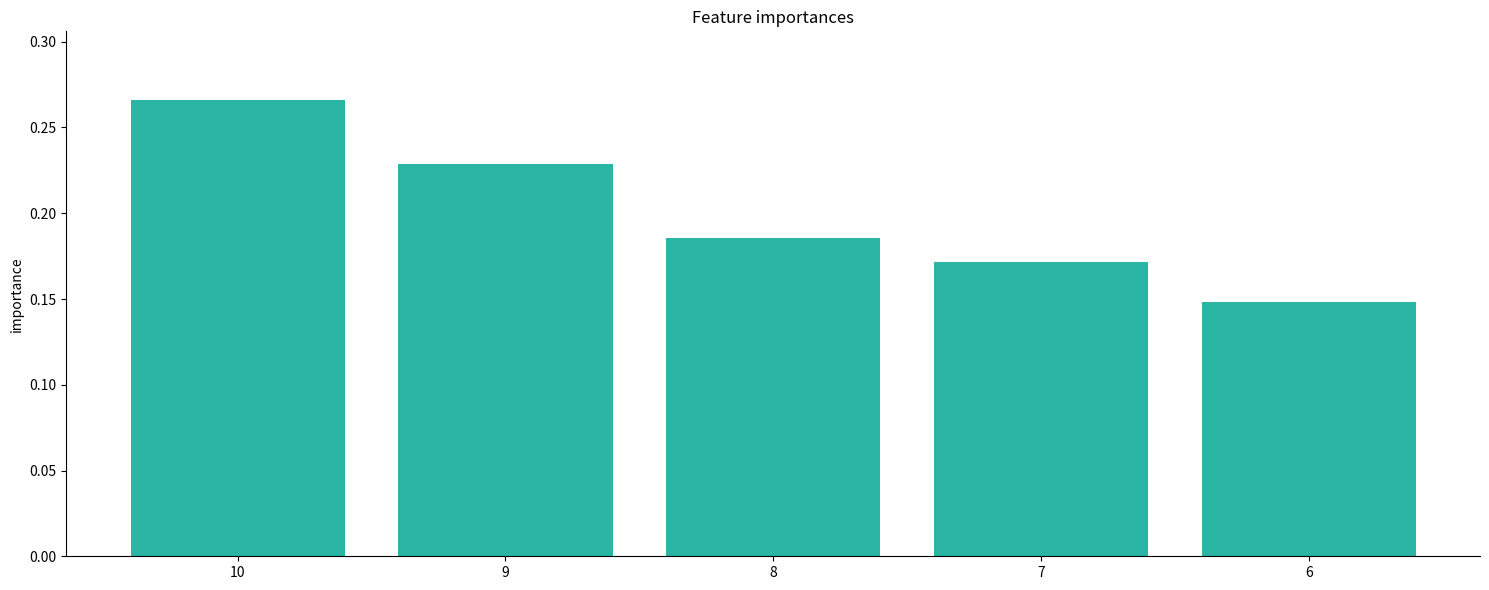

True or false: the data shows 0.1 at 8.

False